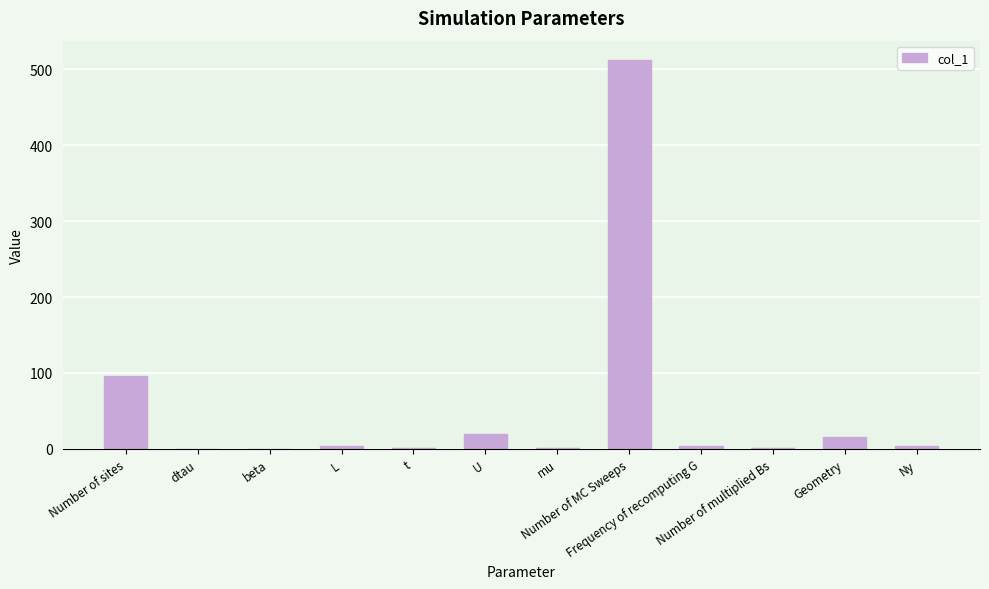

What is the difference between the second highest and second lowest values?

95.8